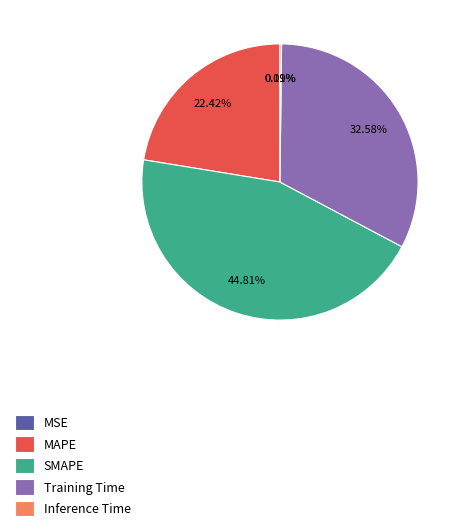

Is the sum of MAPE and Training Time greater than half?

Yes